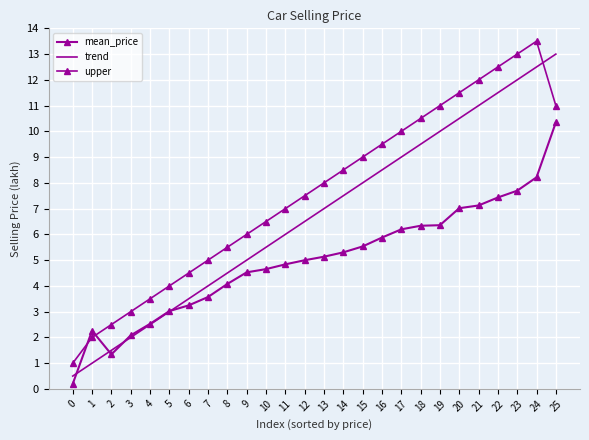

How many categories are shown in the chart?

26